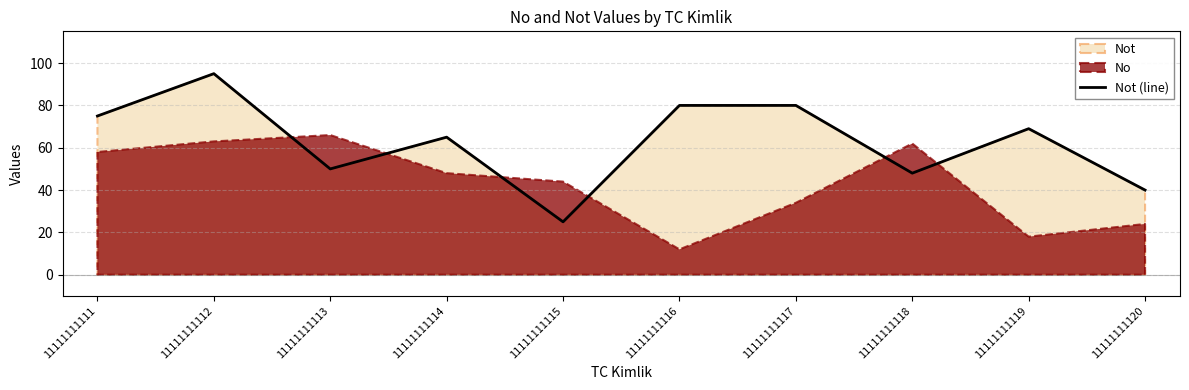

The chart shows a value of 59 at 11111111120. True or false?

False